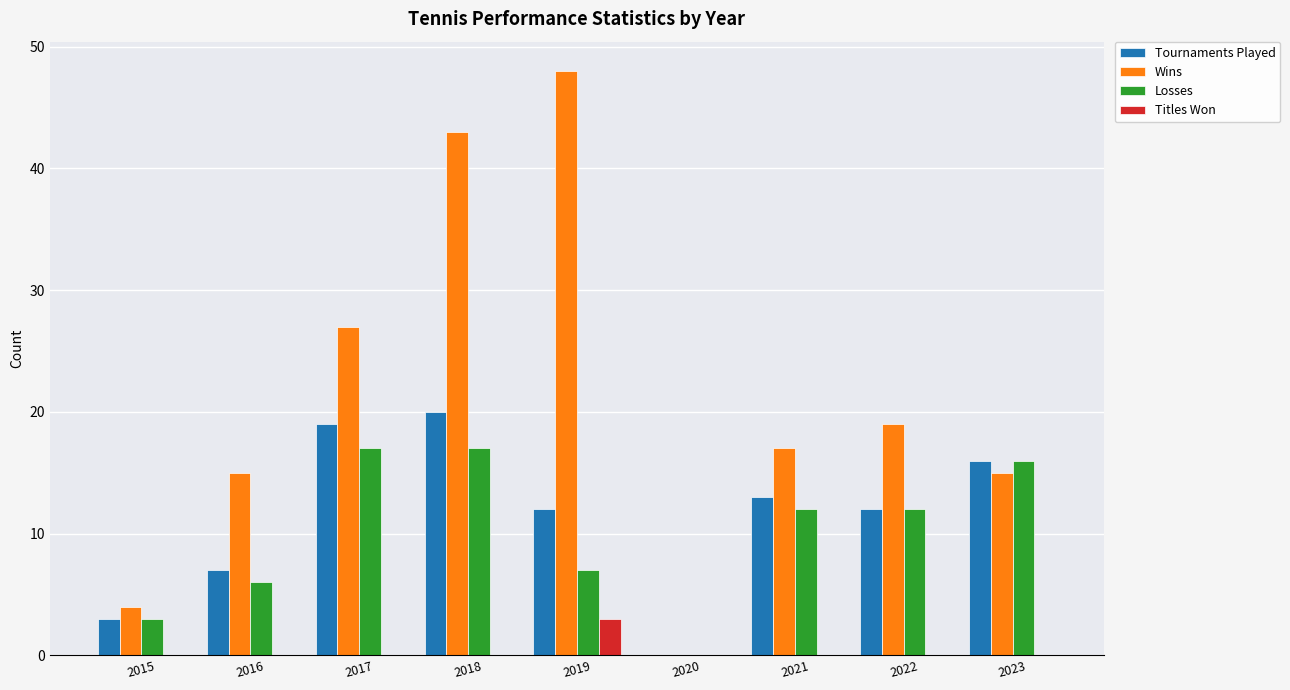

What are all the series names shown in the legend?

Tournaments Played, Wins, Losses, Titles Won